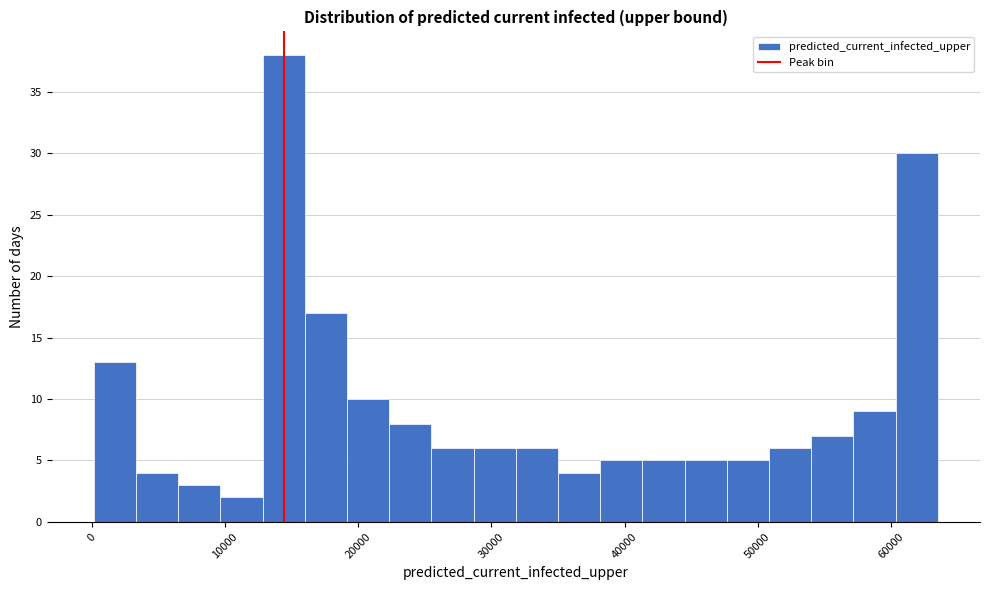

Read against the x-axis, roughly where is the centre of the tallest bar?

14000